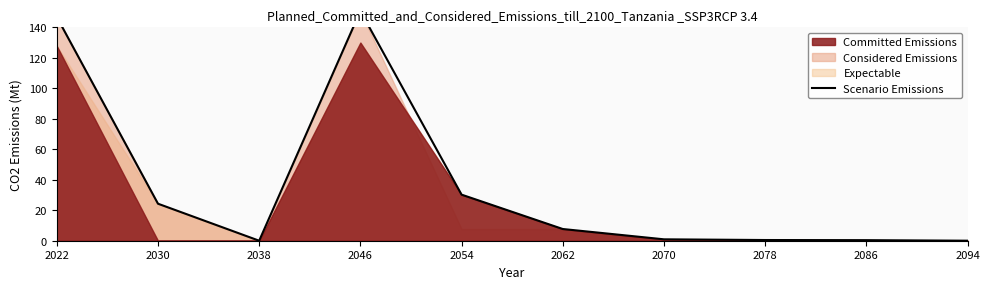

What is the sum of the values at 2078 and 2094?

0.5